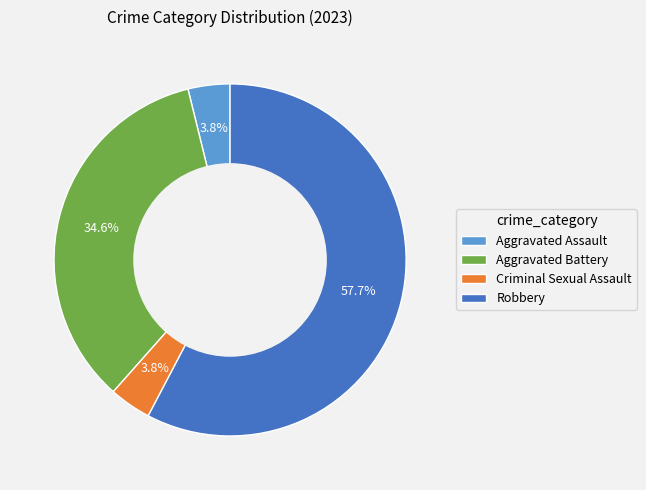

Approximately how many times larger is the value at Criminal Sexual Assault compared to Aggravated Assault?

1.0